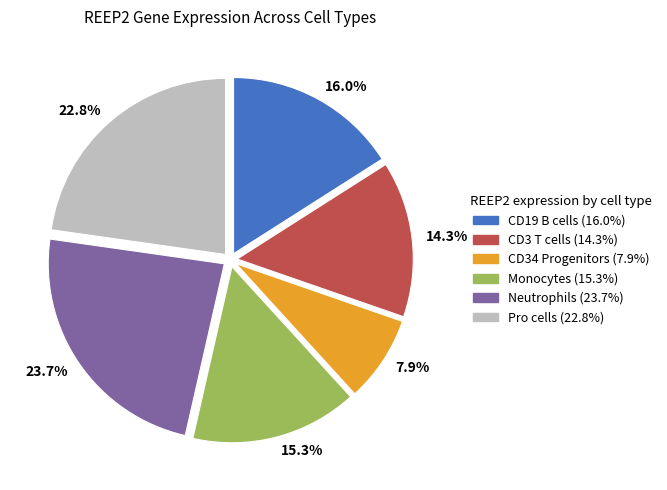

Which category has the smallest portion of the pie?

7.9%